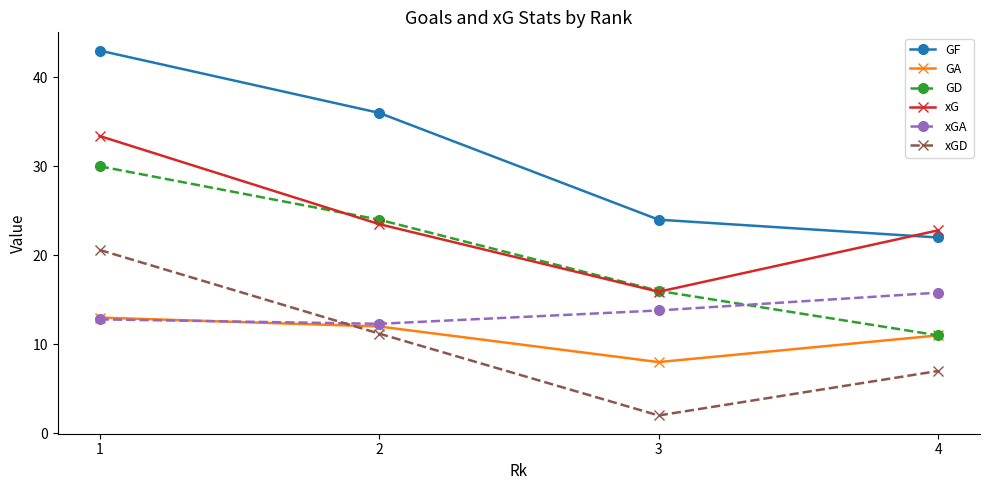

True or false: xGA and xG cross at least once.

False